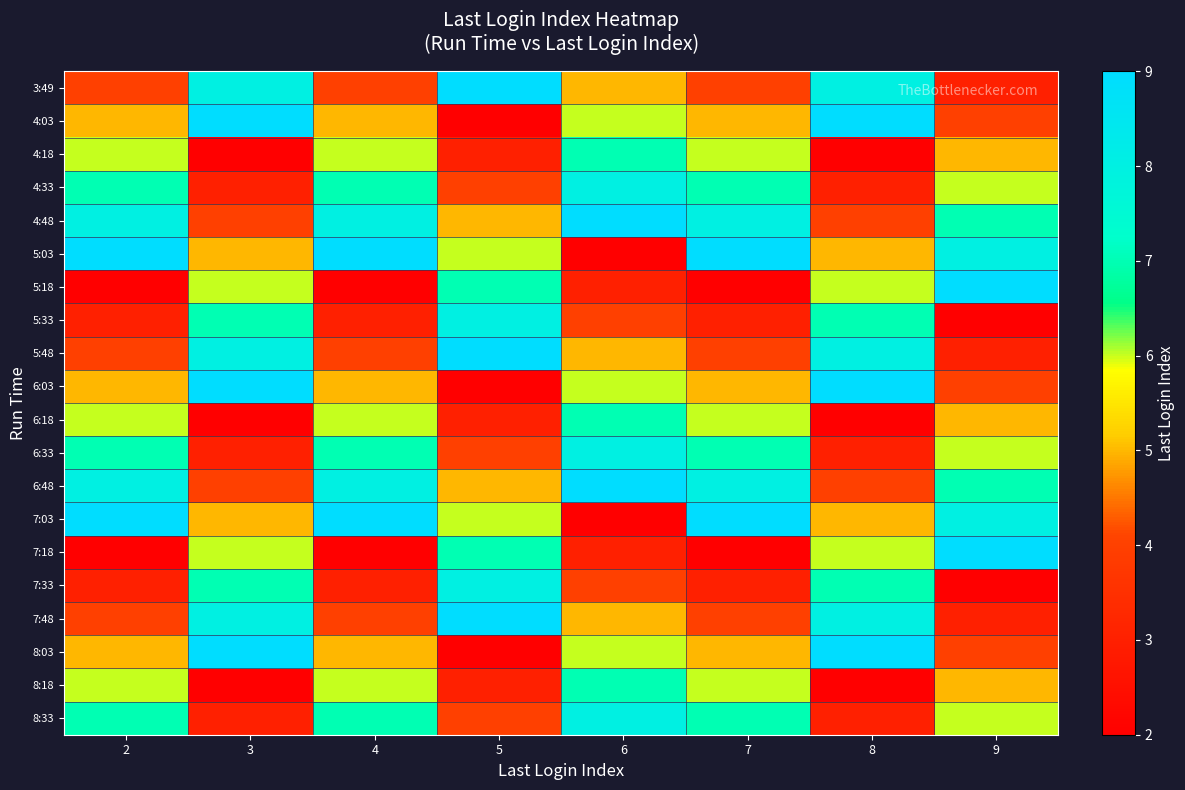

At 5, list the series in order from smallest to largest.

4:03, 6:03, 8:03, 4:18, 6:18, 8:18, 4:33, 6:33, 8:33, 4:48, 6:48, 5:03, 7:03, 5:18, 7:18, 5:33, 7:33, 3:49, 5:48, 7:48